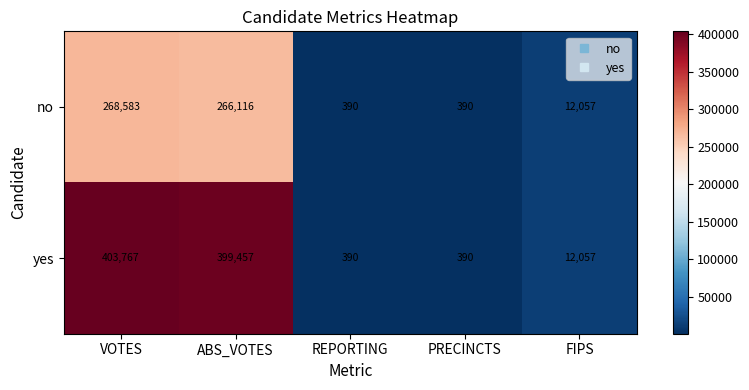

Reading left to right, list all the values displayed in this chart.

no: 268583	266116	390	390	12057
yes: 403767	399457	390	390	12057